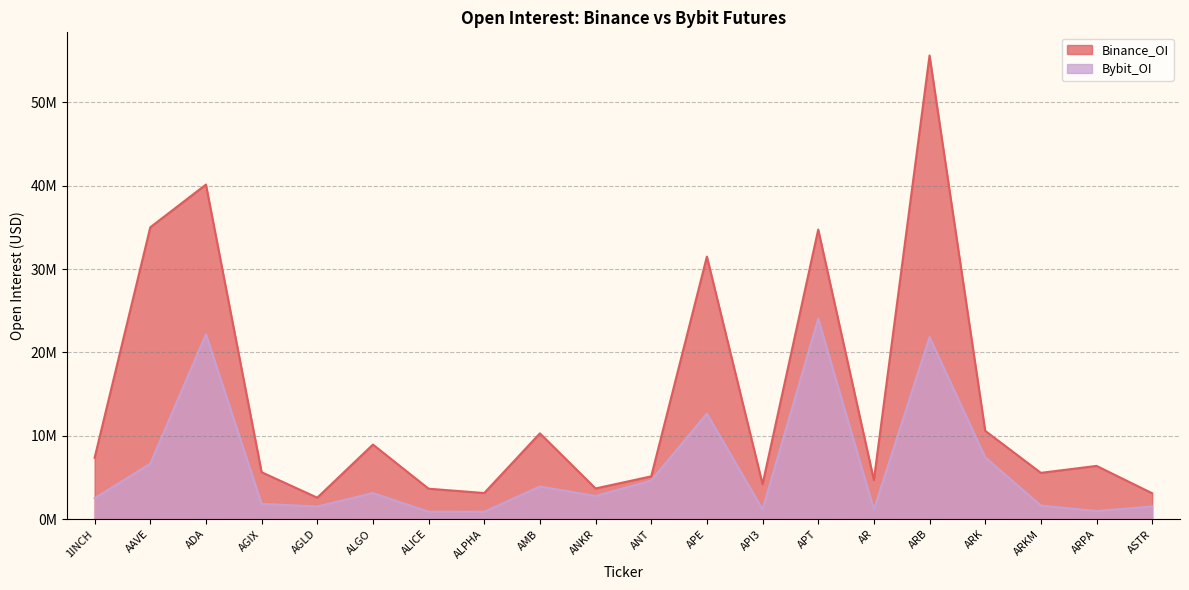

True or false: Bybit_OI and Binance_OI intersect in this chart.

False